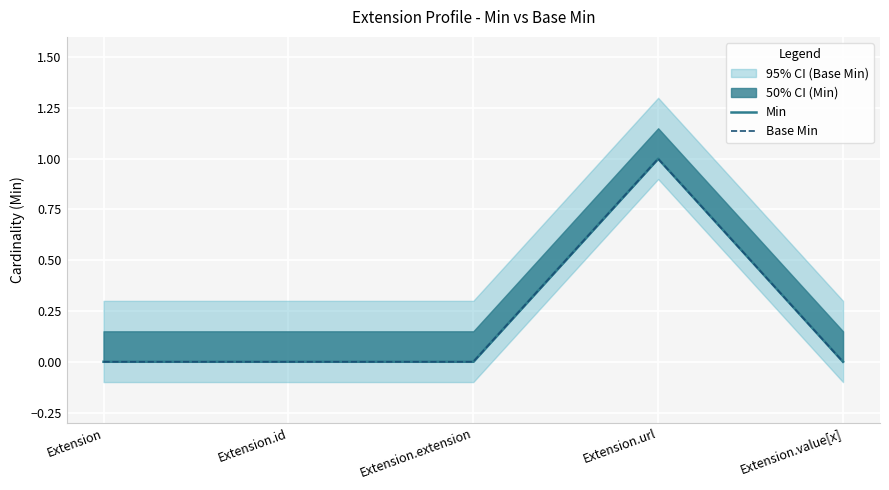

Is the value of Base Min at Extension.id greater than the value of Min at Extension.extension?

No